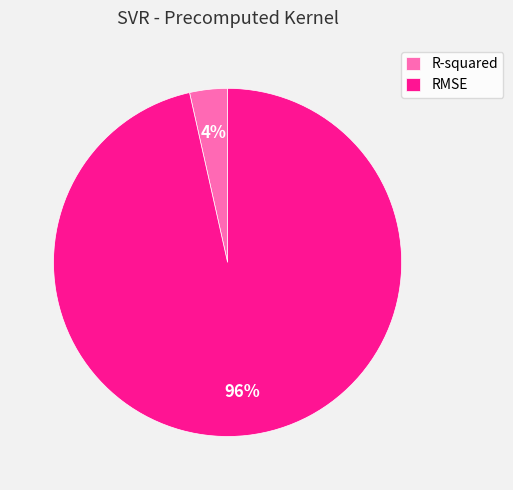

True or false: RMSE accounts for 96% of the total.

True